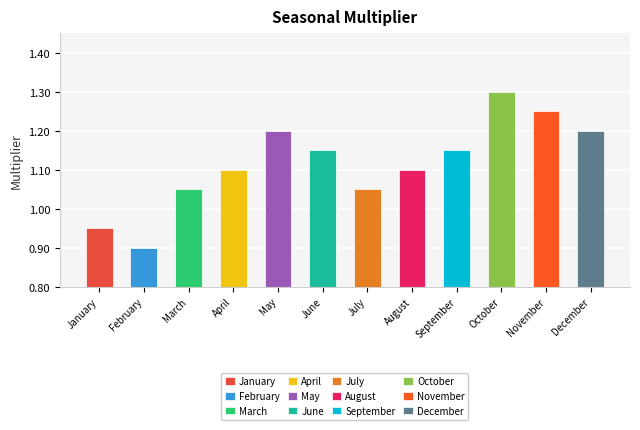

True or false: the data shows 1.9 at November.

False